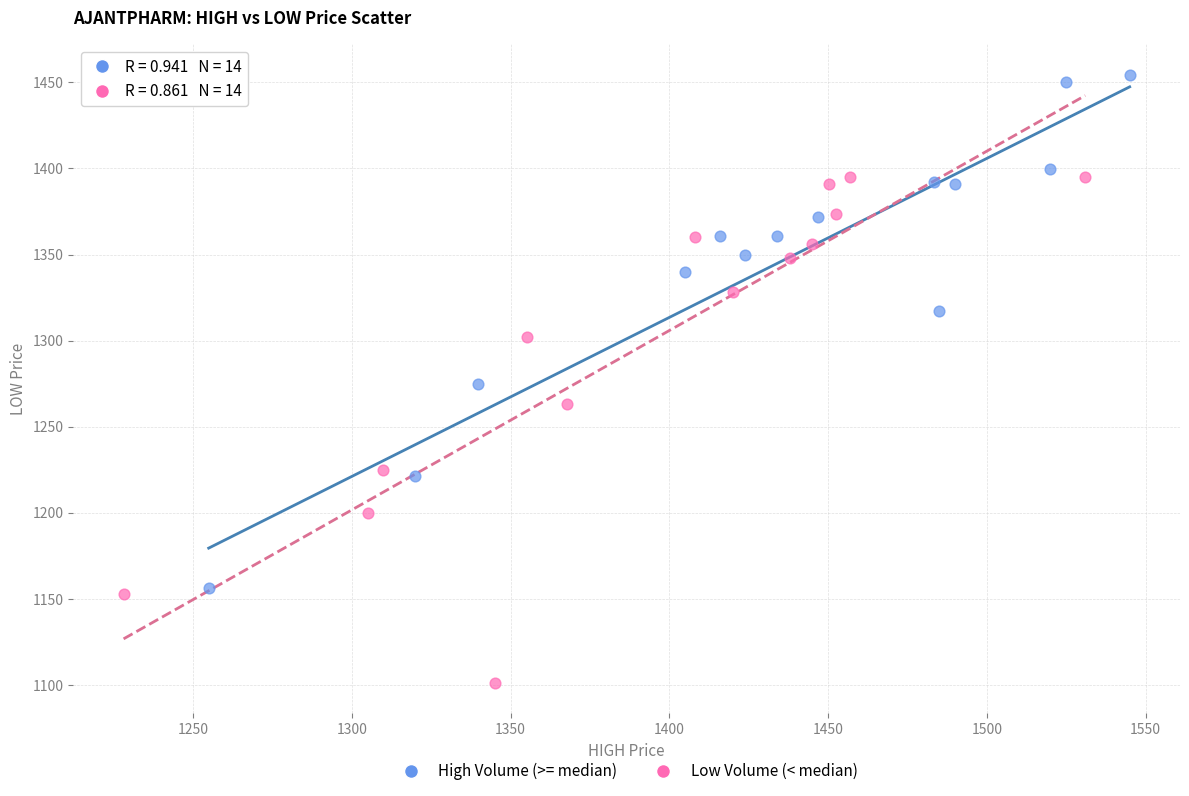

Which series contains the highest Y value?

High Volume (>= median)